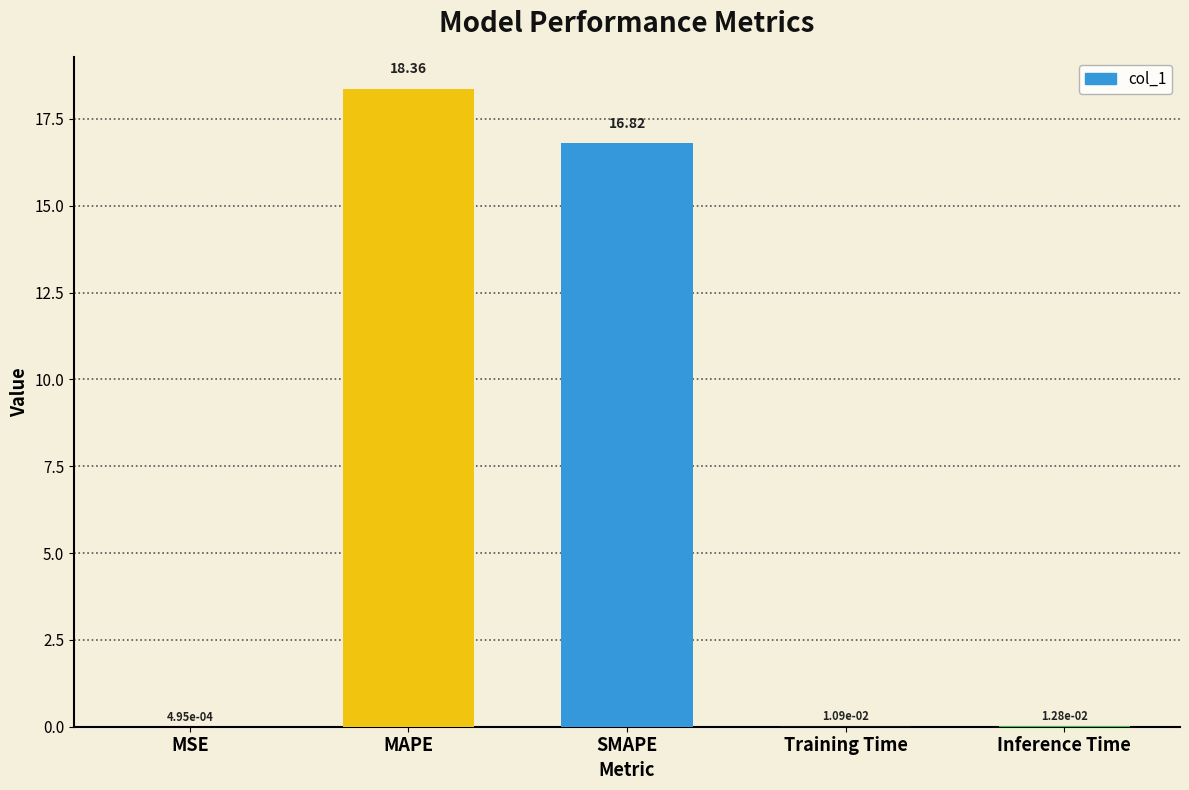

What is the sum of all values?

35.2